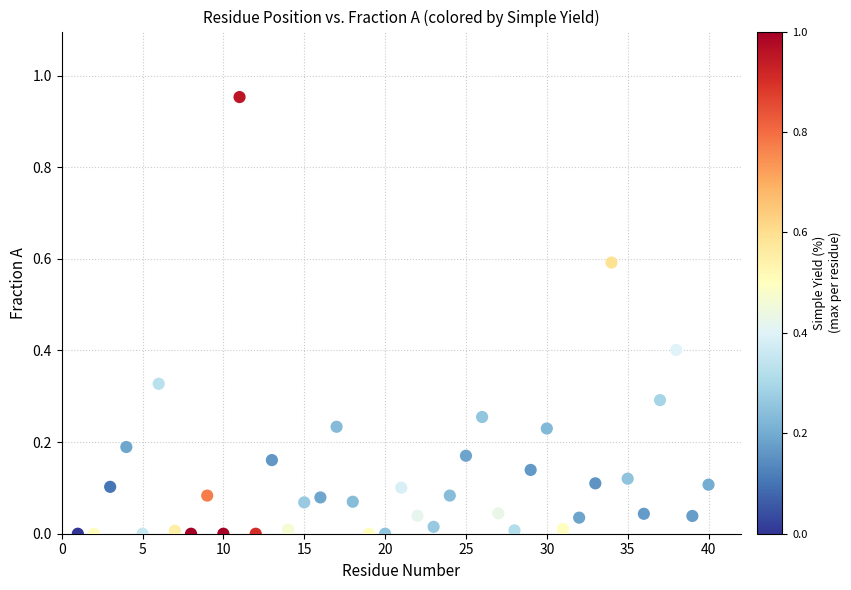

What is the range of X values (max minus min)?

39.0